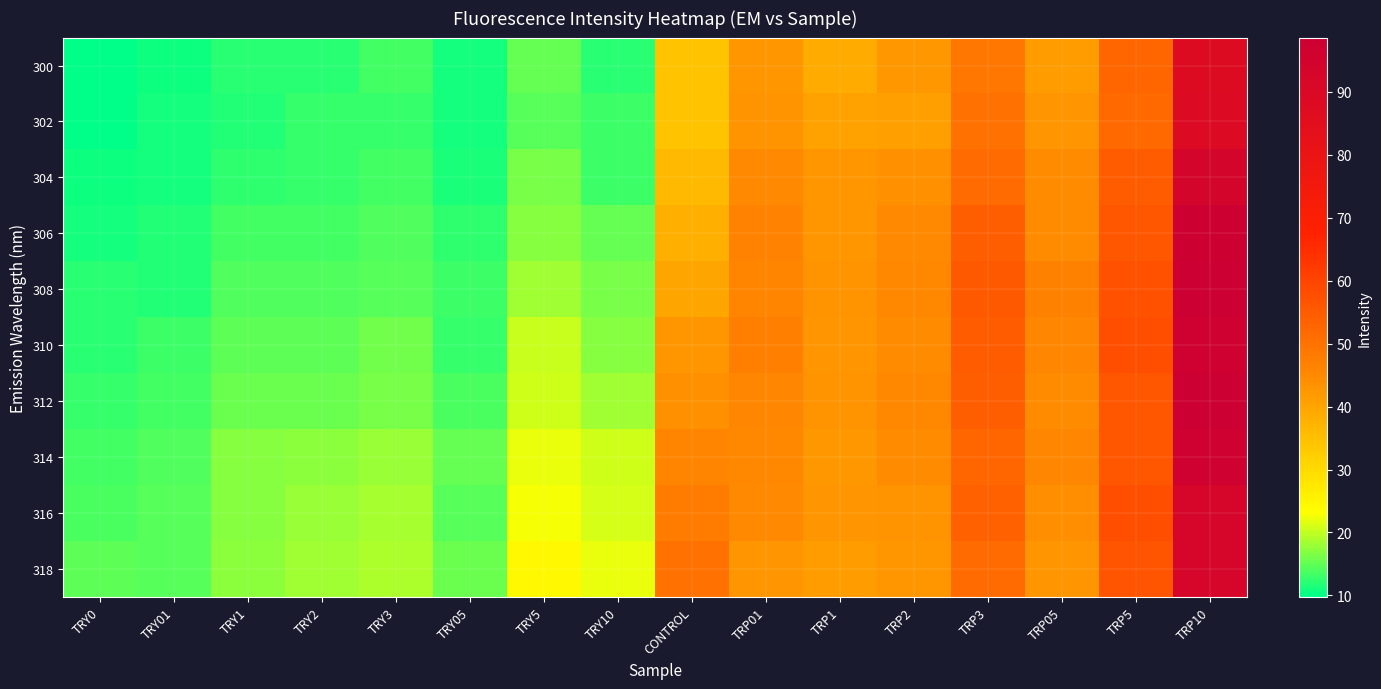

What is the maximum value shown in the chart?

98.6